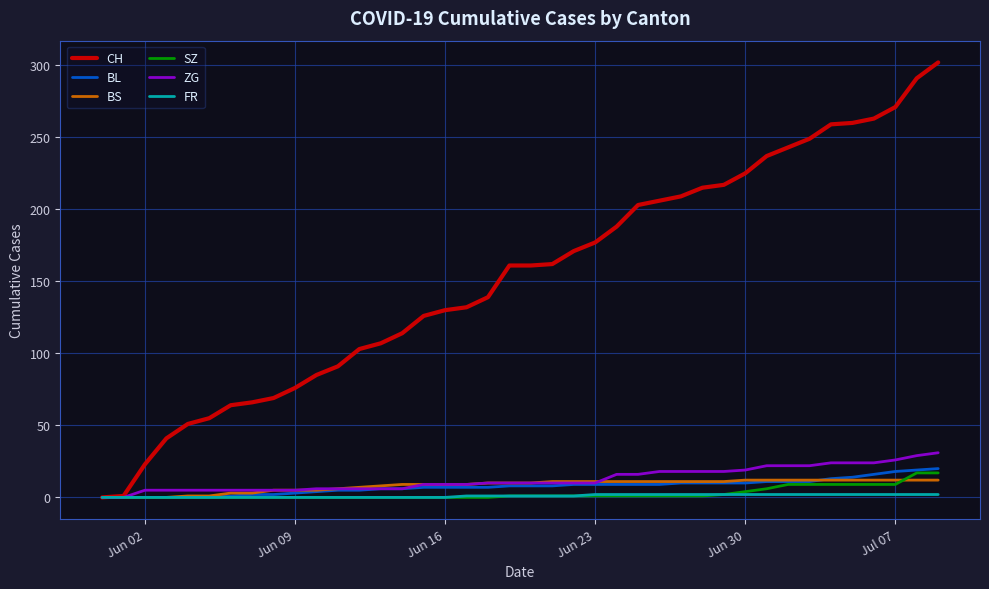

How many lines are shown in the chart?

6